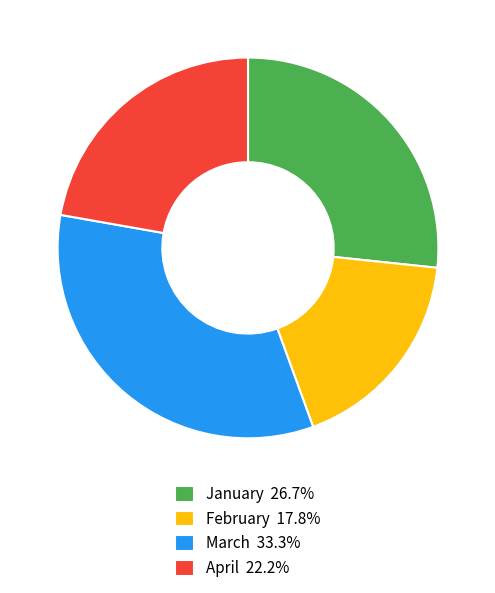

Is there any slice that represents more than half of the pie?

No